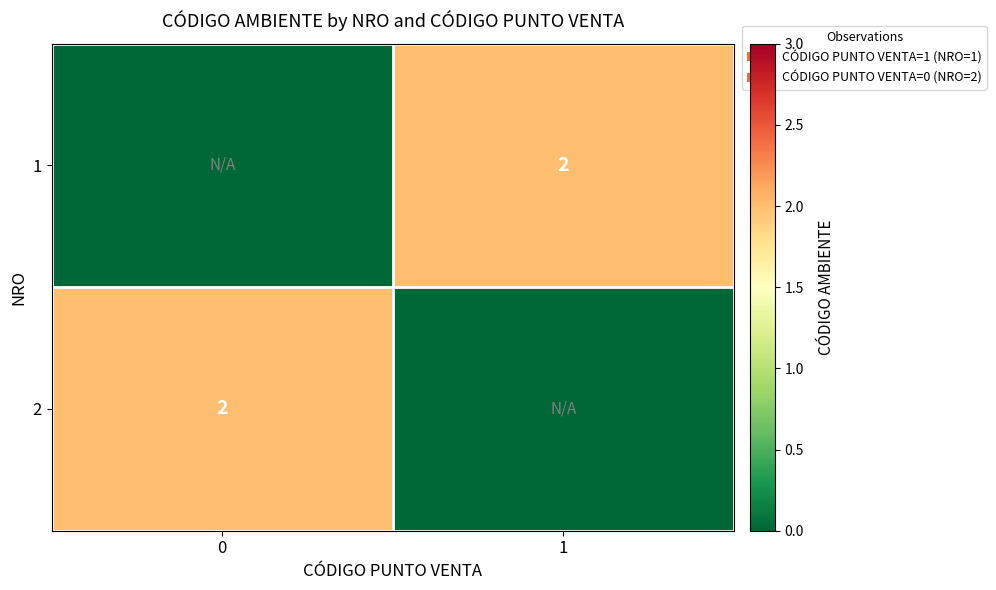

The 1 series shows 2 at 1. True or false?

True